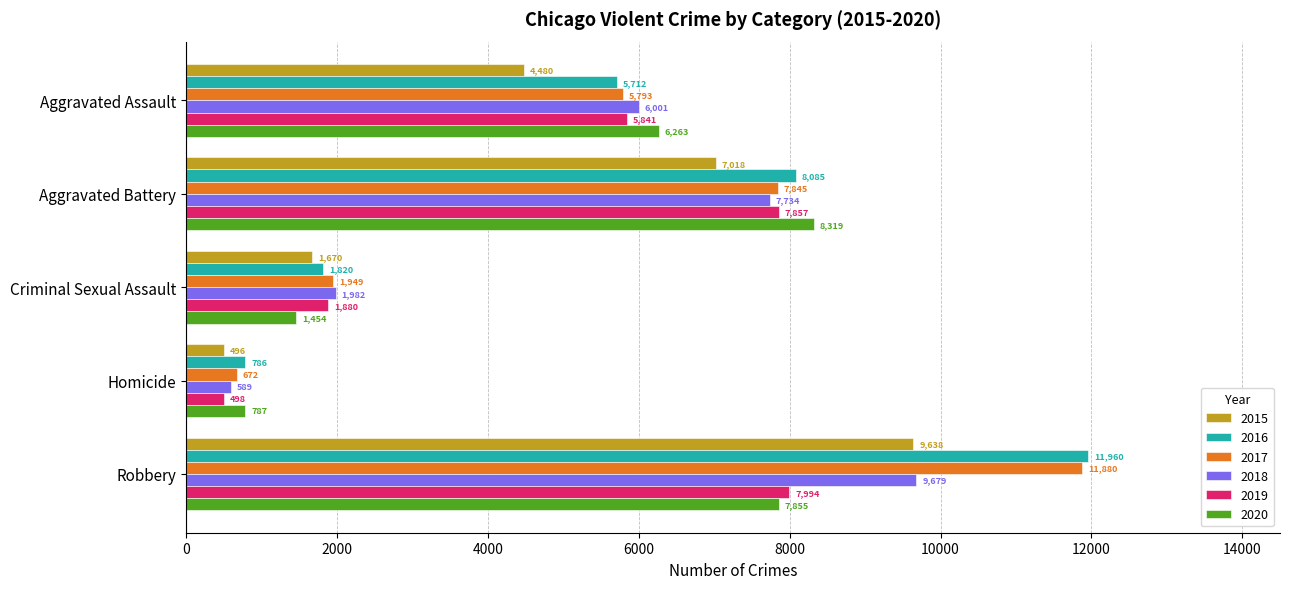

What is the difference between the maximum and minimum values in the 2018 series?

9090